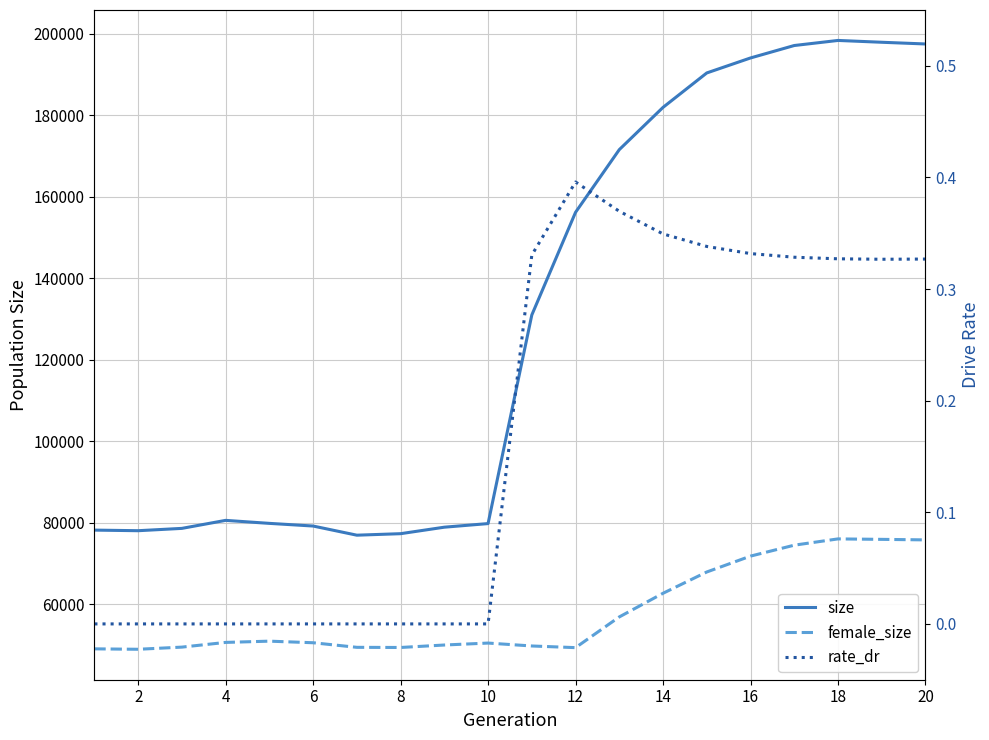

Reading left to right, transcribe all the data shown in this chart.

size: 78164.0	78017.0	78588.0	80555.0	79818.0	79164.0	76917.0	77286.0	78880.0	79765.0	130975.0	156186.0	171572.0	181948.0	190400.0	194080.0	197134.0	198380.0	197933.0	197514.0
female_size: 49012.0	48906.0	49437.0	50593.0	50900.0	50511.0	49384.0	49348.0	49953.0	50432.0	49717.0	49309.0	56849.0	62655.0	67882.0	71779.0	74464.0	76005.0	75891.0	75762.0
rate_dr: 0.0	0.0	0.0	0.0	0.0	0.0	0.0	0.0	0.0	0.0	0.3	0.4	0.4	0.3	0.3	0.3	0.3	0.3	0.3	0.3